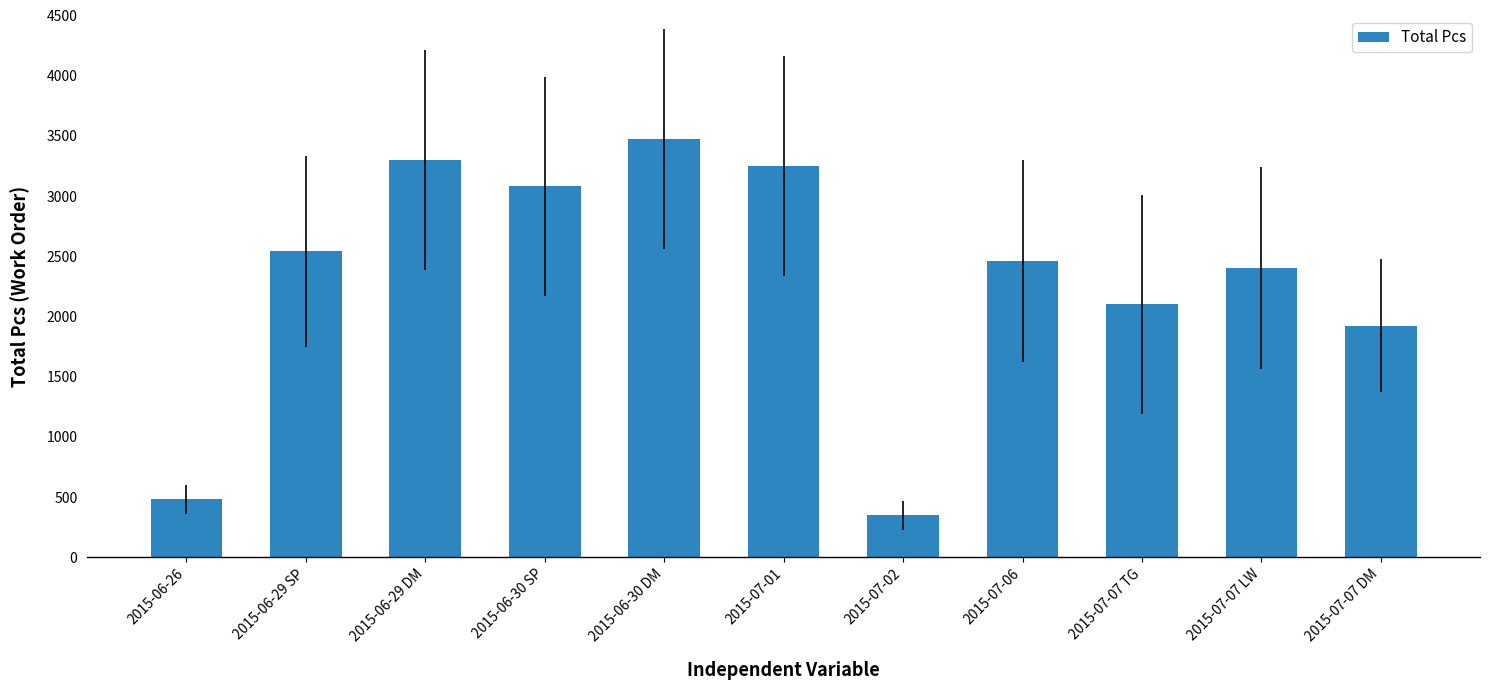

What is the value of the 2nd bar from the left?

2540